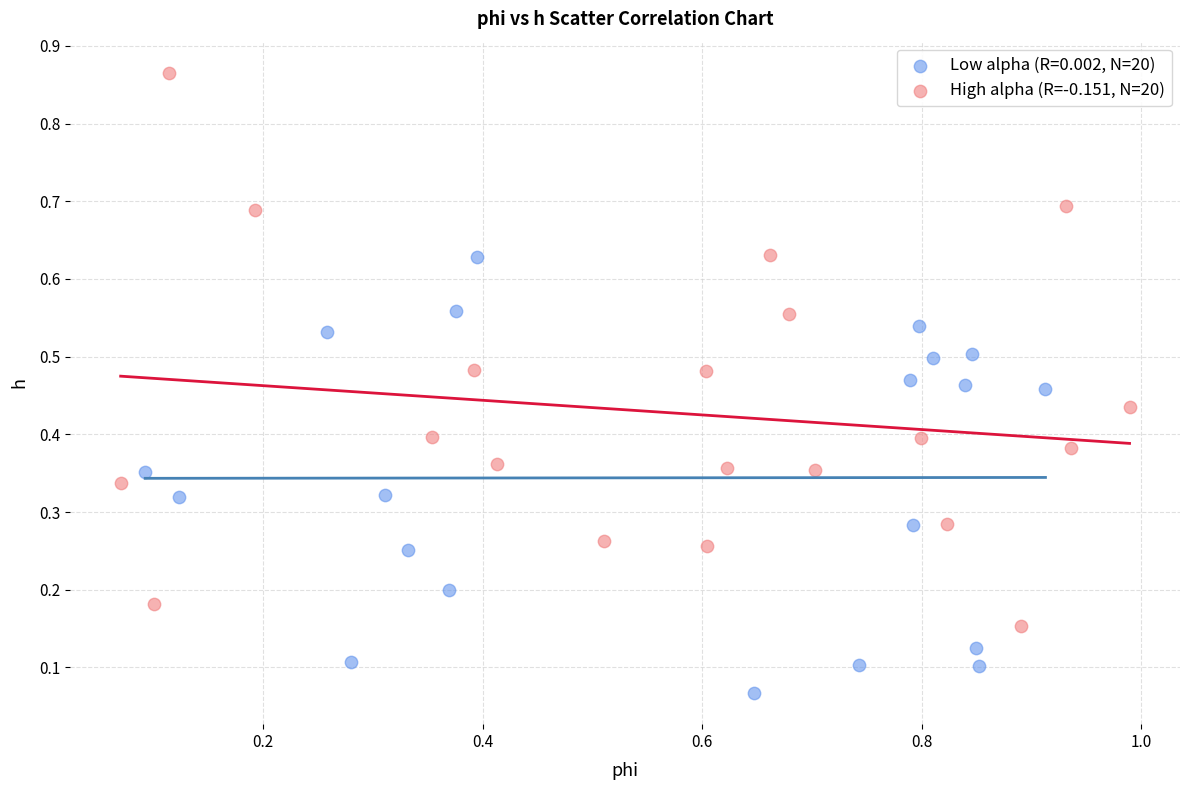

Which series contains the highest Y value?

High alpha (R=-0.151, N=20)